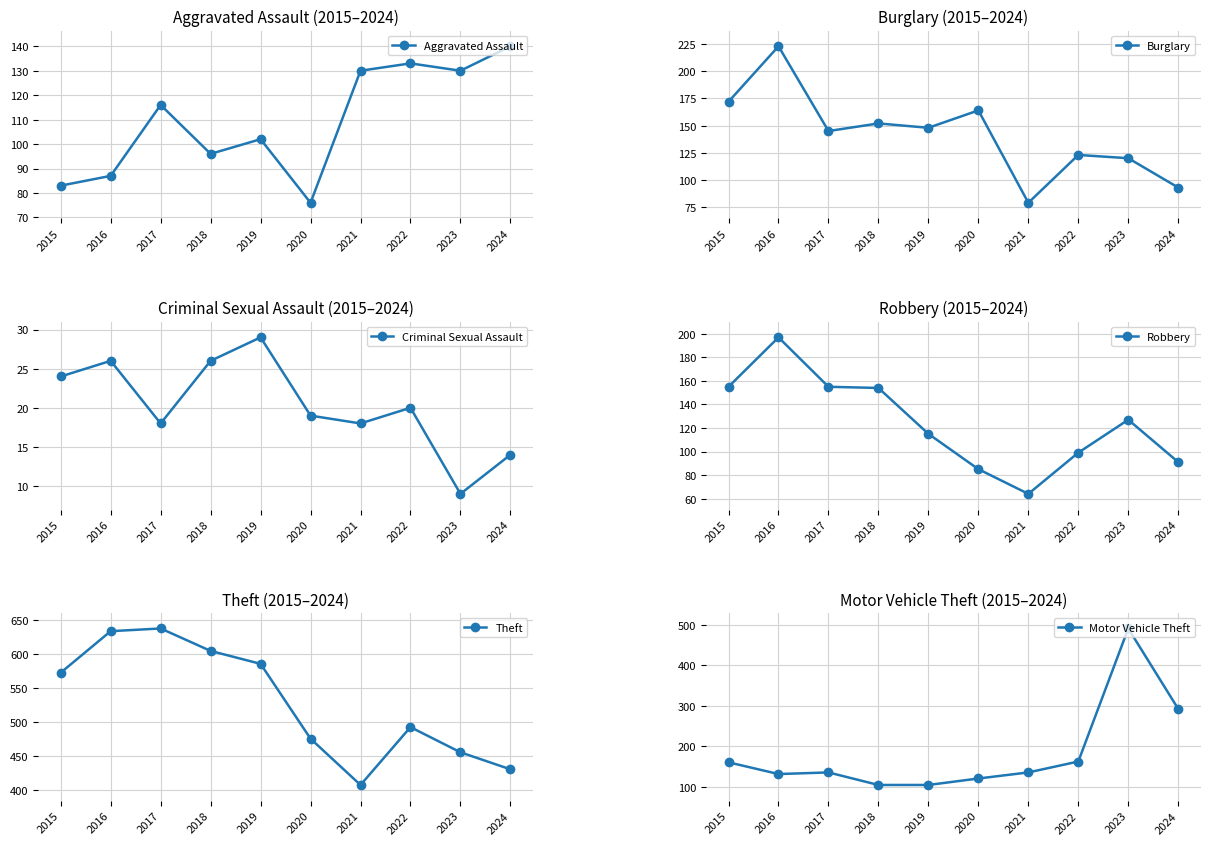

Which label corresponds to the smallest value in the chart?

2023